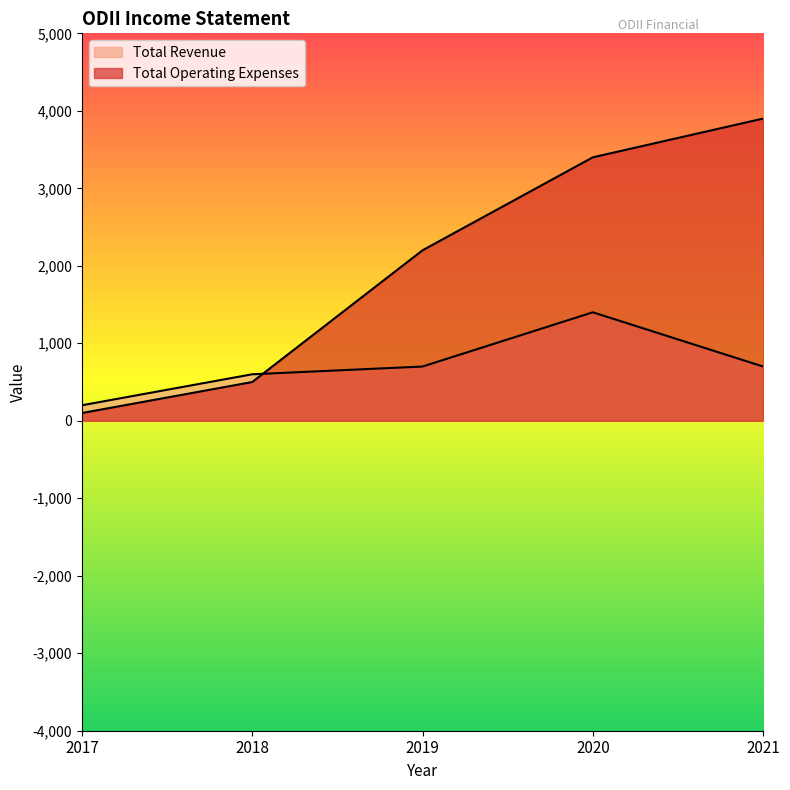

How many data points in Total Operating Expenses are above 2200?

2